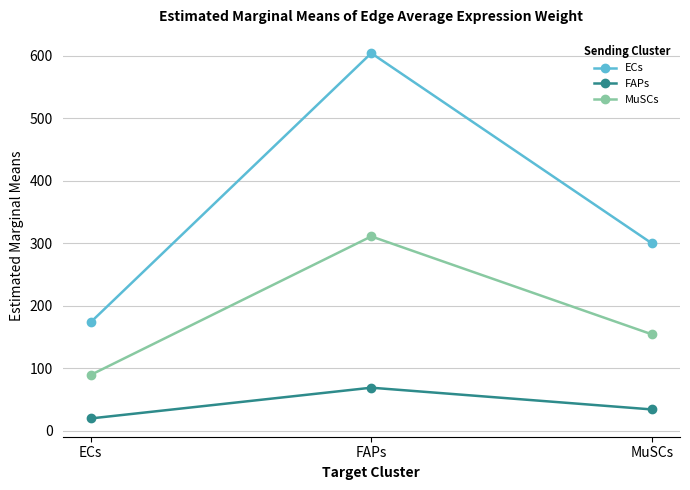

Reading right to left, what are all the values shown in this chart?

ECs: 299.9	604.2	173.6
FAPs: 34.3	69.0	19.8
MuSCs: 154.4	311.1	89.4